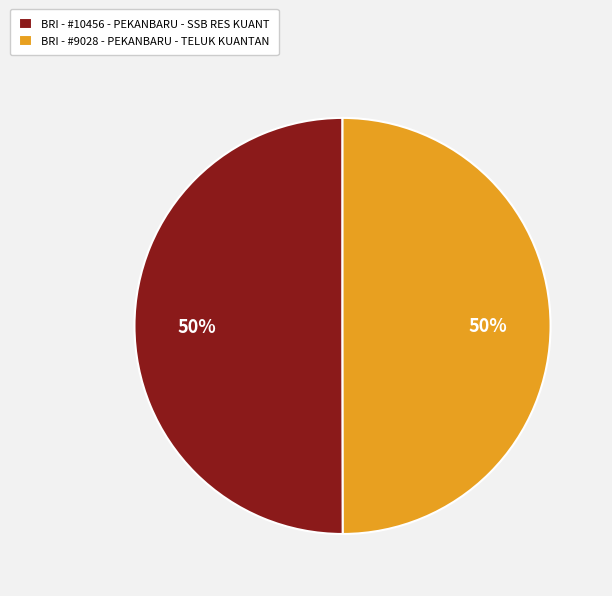

Approximately how many times larger is the value at BRI - #9028 - PEKANBARU - TELUK KUANTAN compared to BRI - #10456 - PEKANBARU - SSB RES KUANT?

1.0